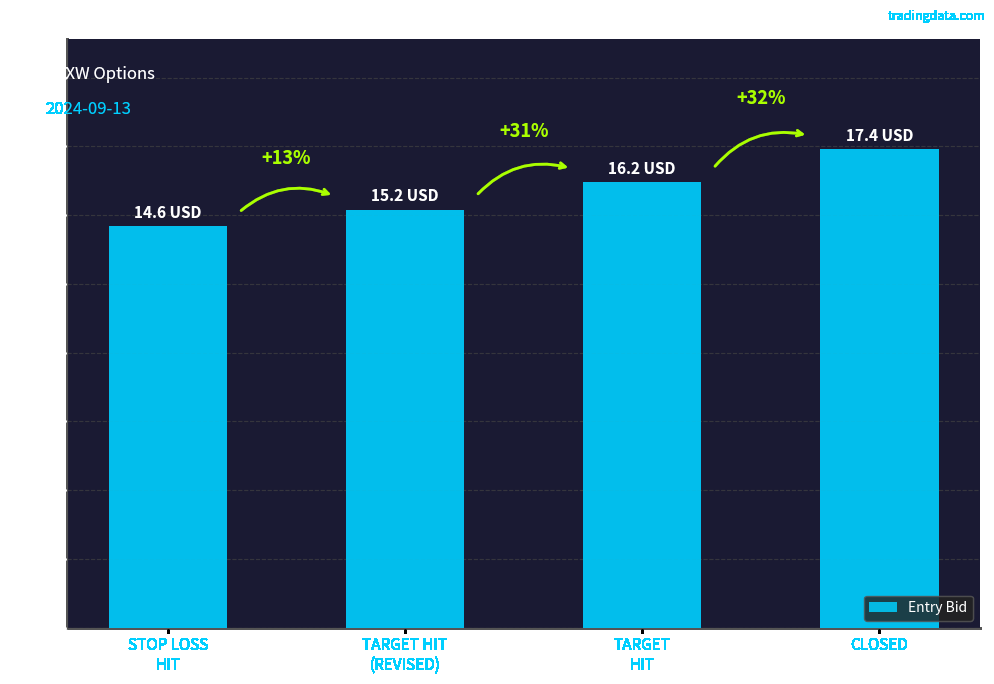

What is the change in value from STOP LOSS
HIT to TARGET HIT
(REVISED)?

+0.6